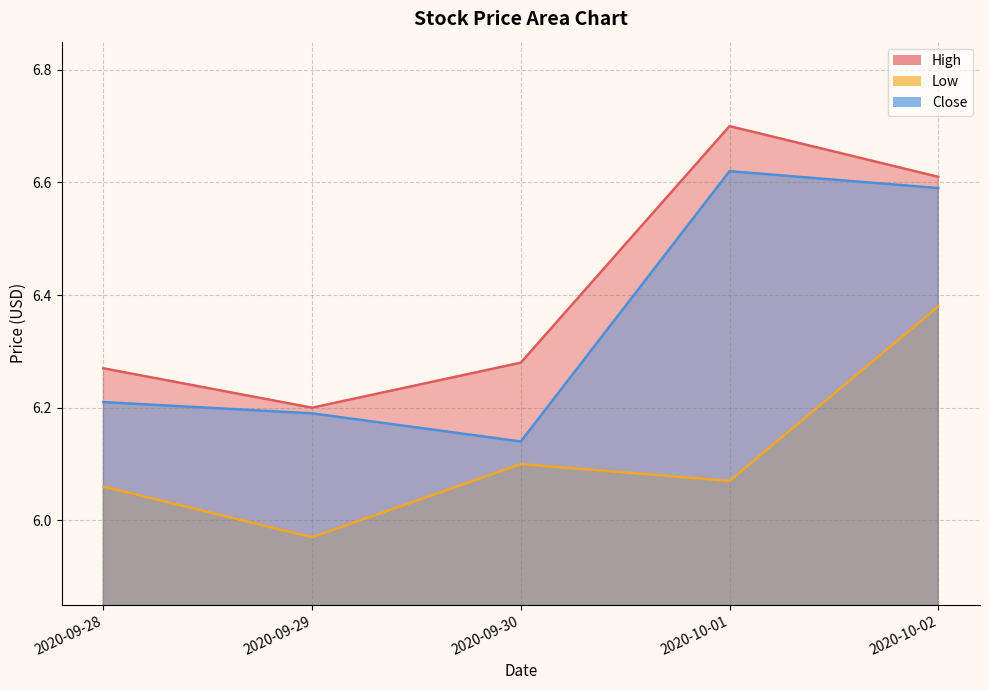

How many Close values are between 6 and 7?

5